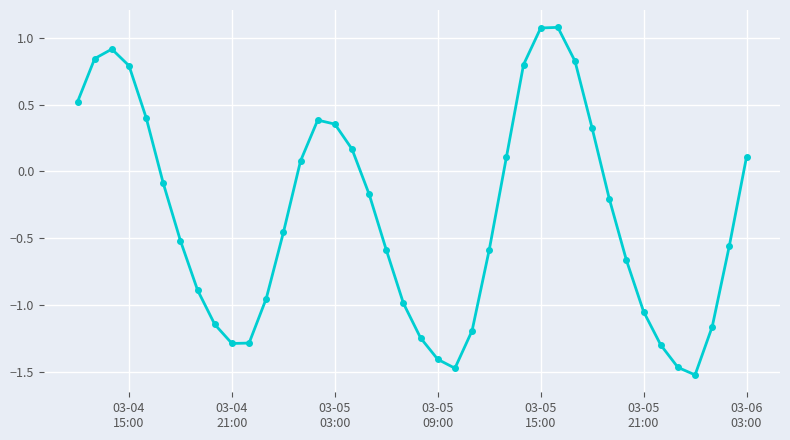

How many points are higher than both their immediate neighbors (excluding endpoints)?

3